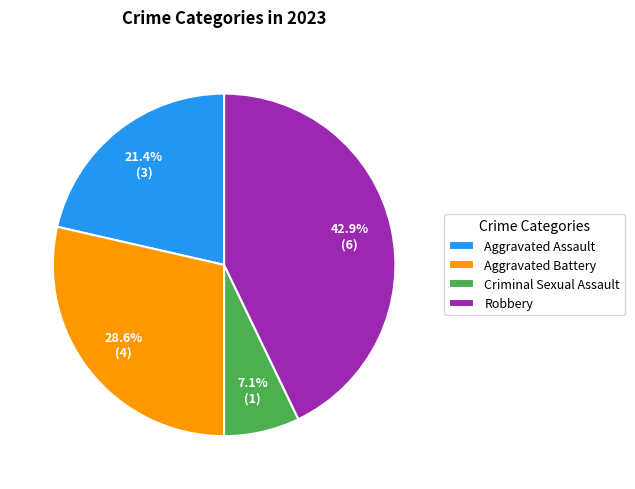

Does any single category account for the majority?

No